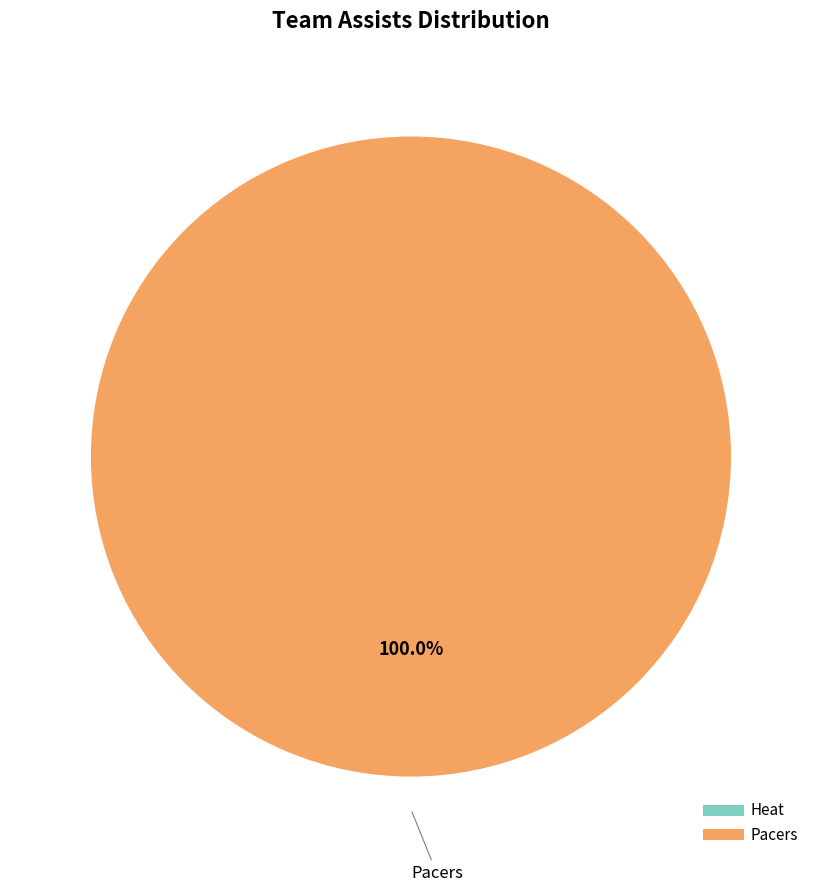

Do Pacers and Heat together represent more than half of the pie?

Yes